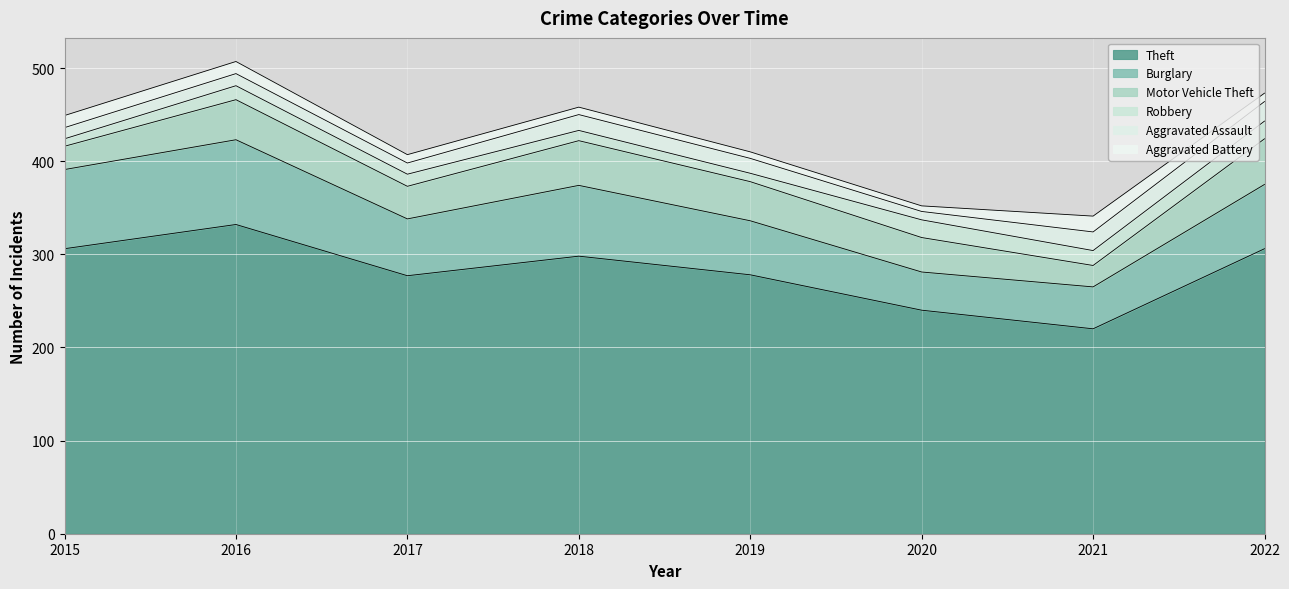

The value of Motor Vehicle Theft at 2020 is 8. True or false?

False